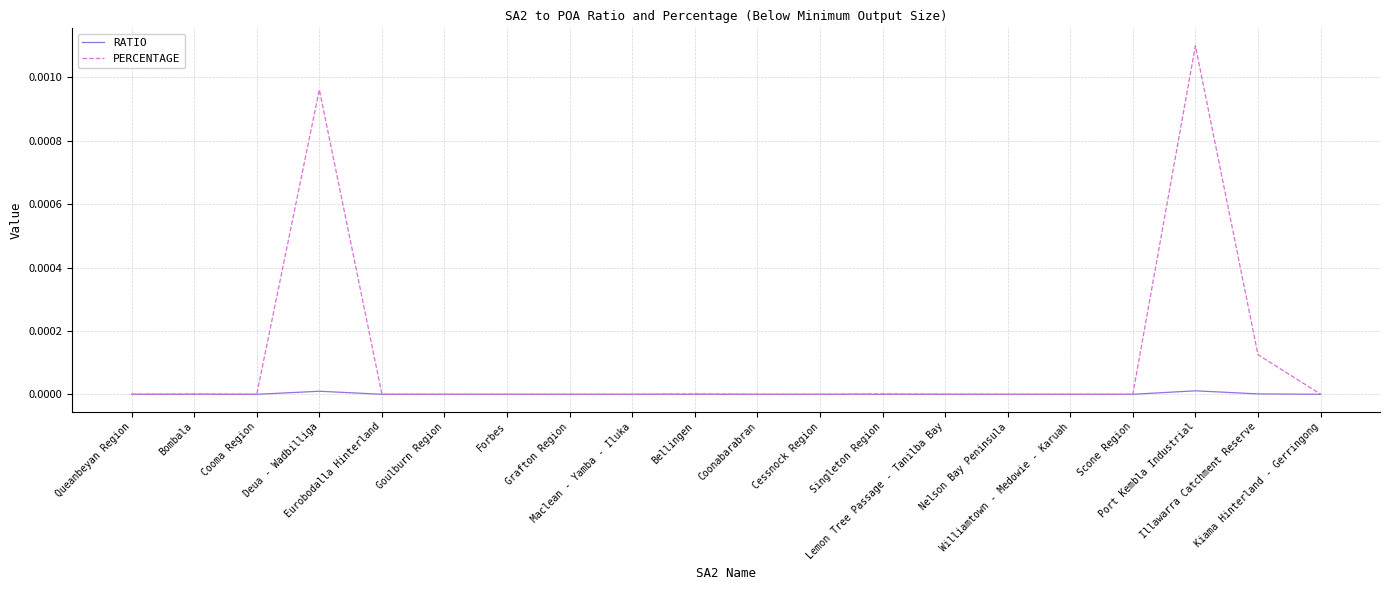

Does the chart display data point markers on the line(s)?

No